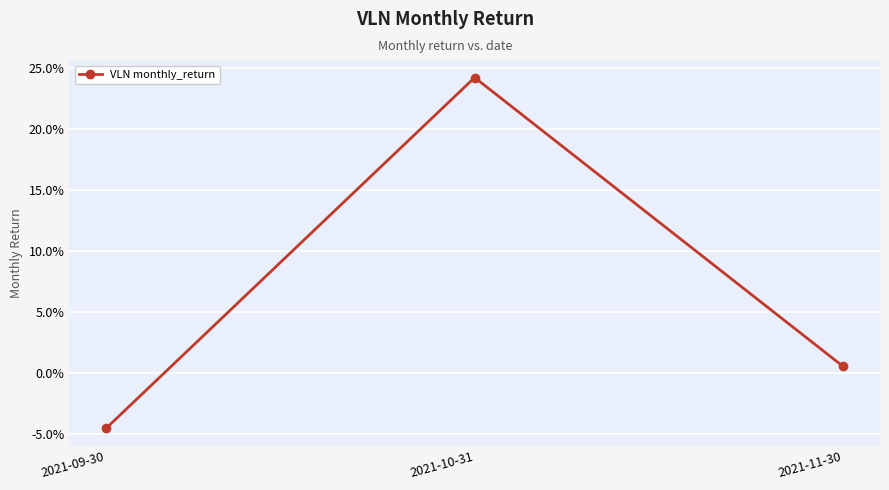

Which label corresponds to the smallest value in the chart?

2021-09-30